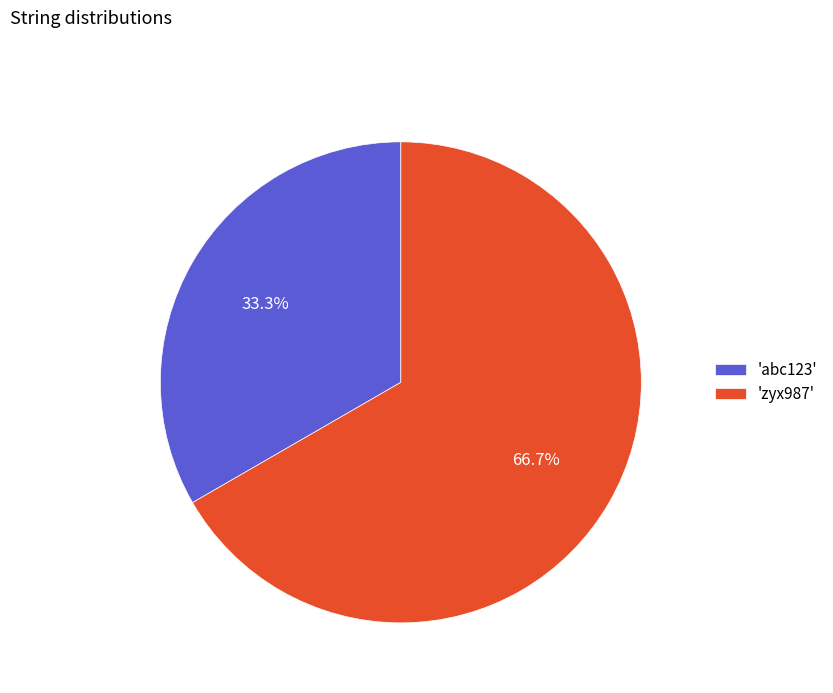

Does 'zyx987' account for over 50% of the chart?

Yes